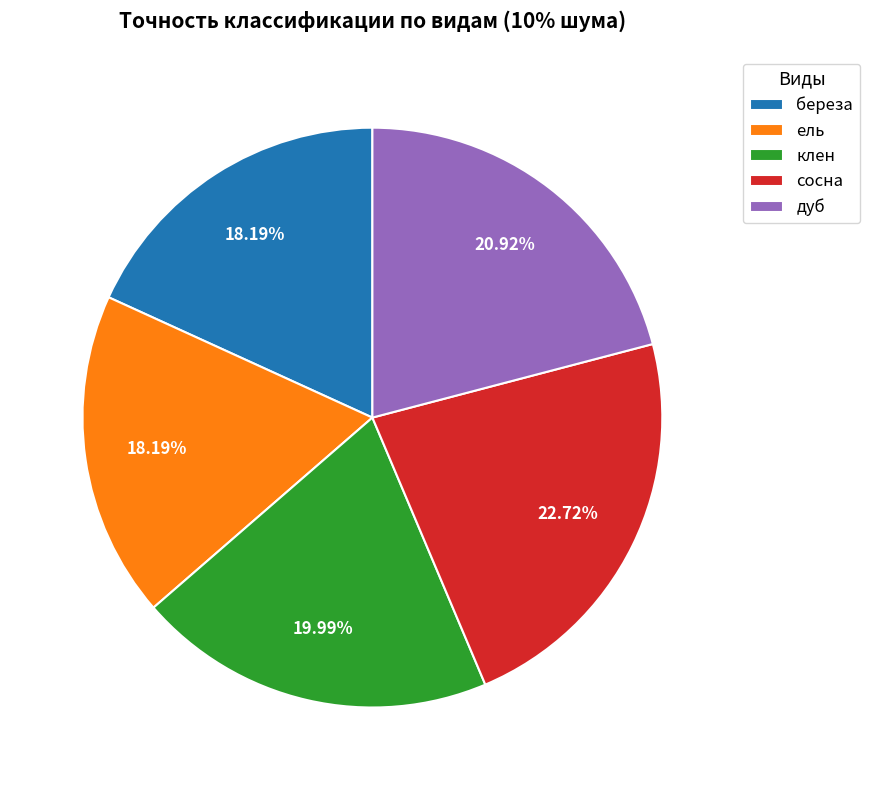

What is the largest slice in the pie chart?

сосна